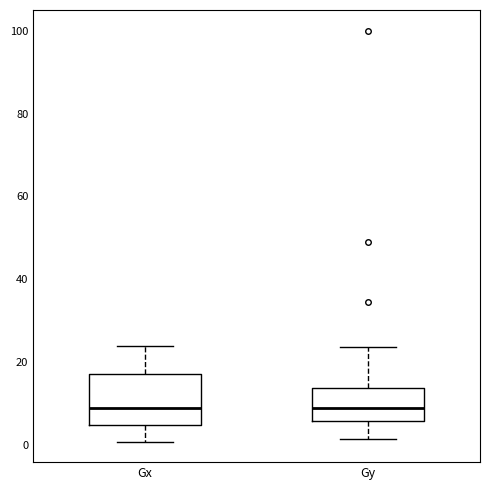

Where does the median line of the box for Gy sit on the y-axis? The values are not printed on the chart, so give them approximately, as read against the axis.

8